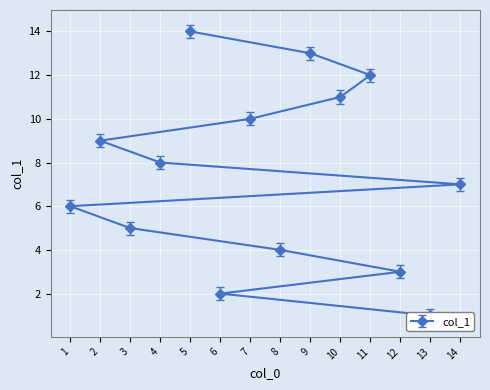

What is the sum of the values at 3 and 13?

6